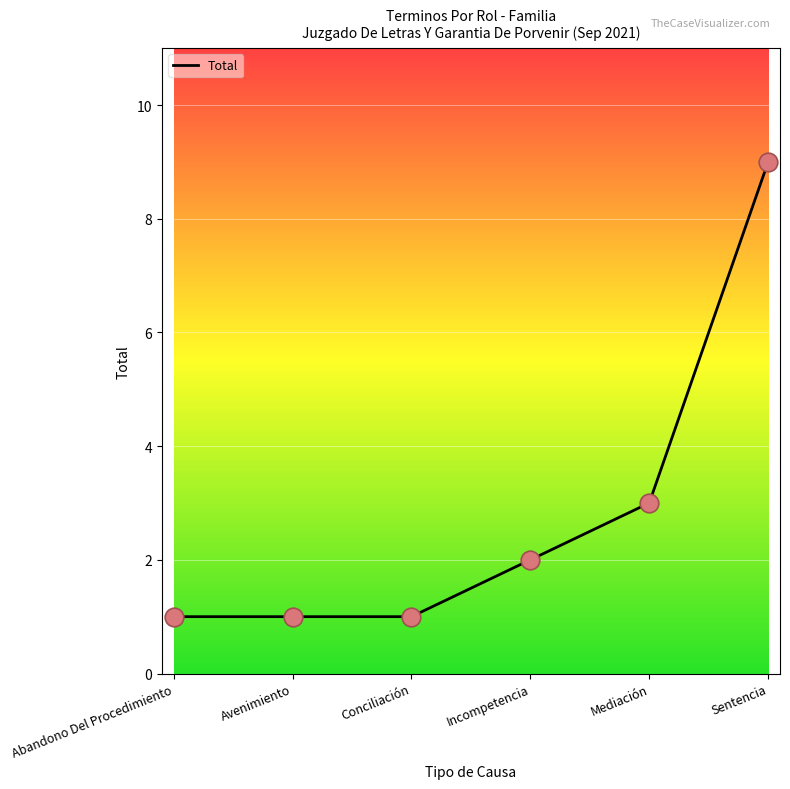

What is the change in value from Conciliación to Incompetencia?

+1